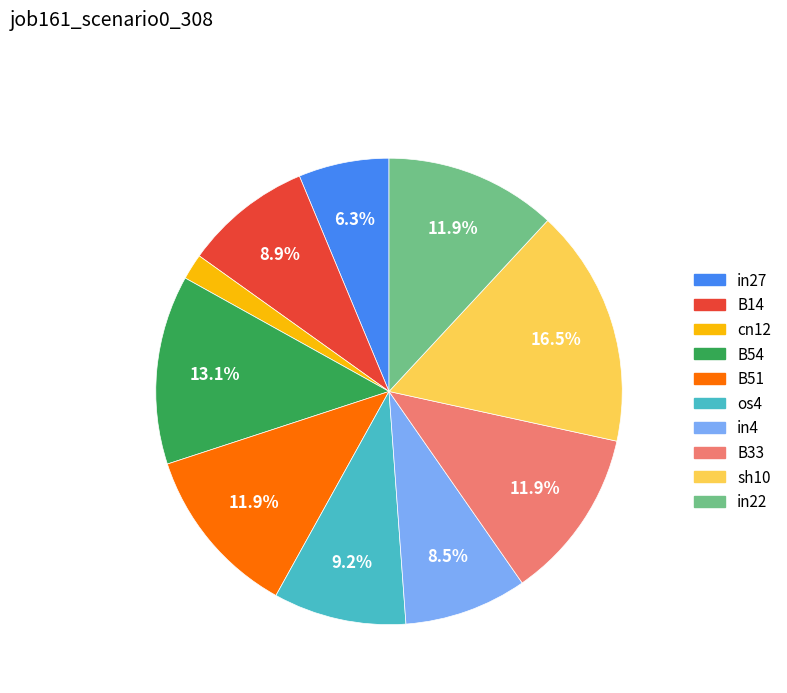

What percentage is the in27 slice, to the nearest percent?

6%